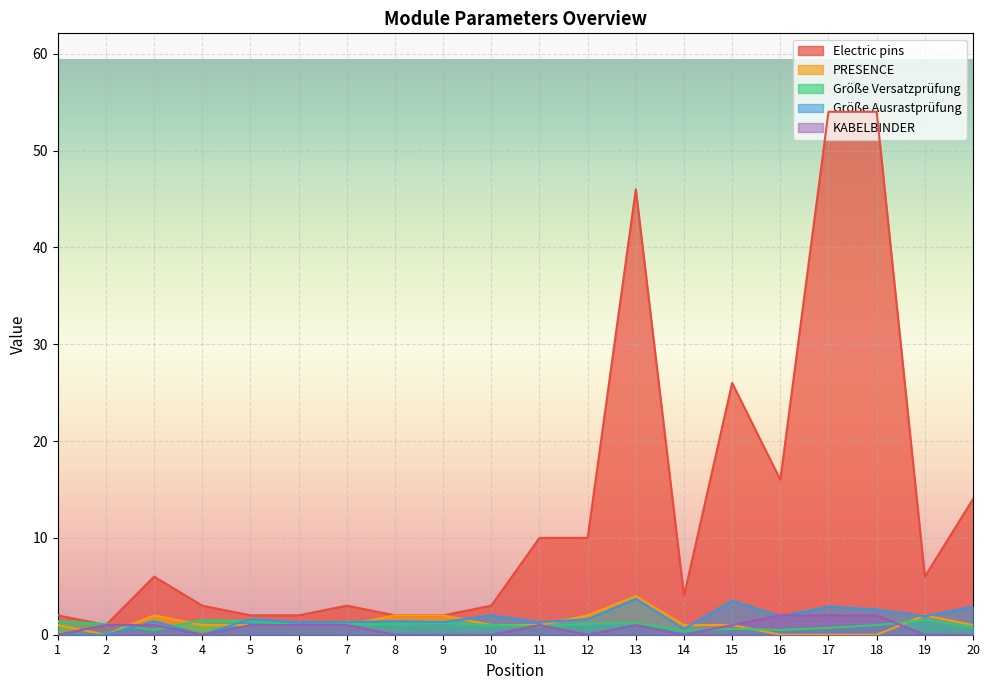

List the labels in order of Größe Versatzprüfung value, smallest first.

14, 3, 16, 15, 17, 20, 11, 6, 10, 18, 2, 7, 8, 12, 9, 13, 1, 5, 4, 19